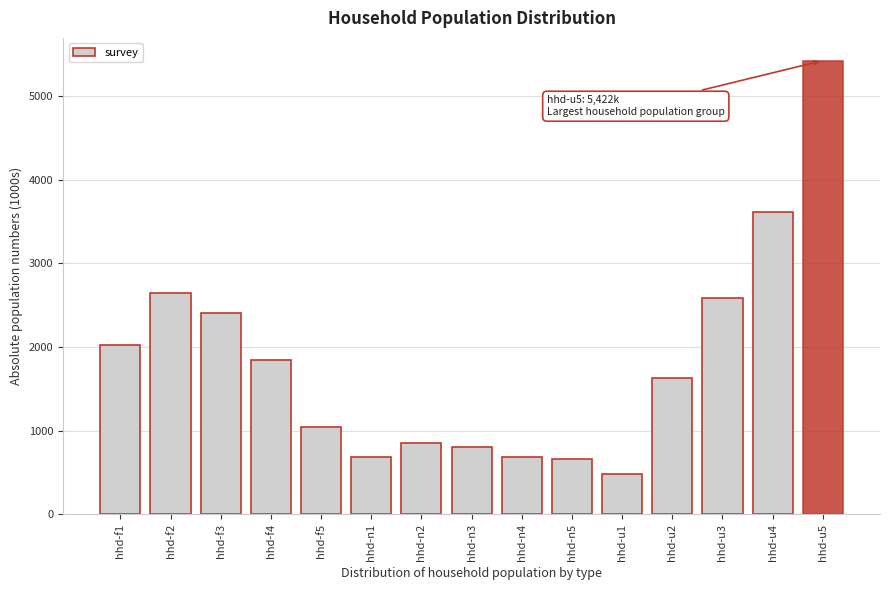

Is it true that the value at hhd-u5 is 5422.0?

True